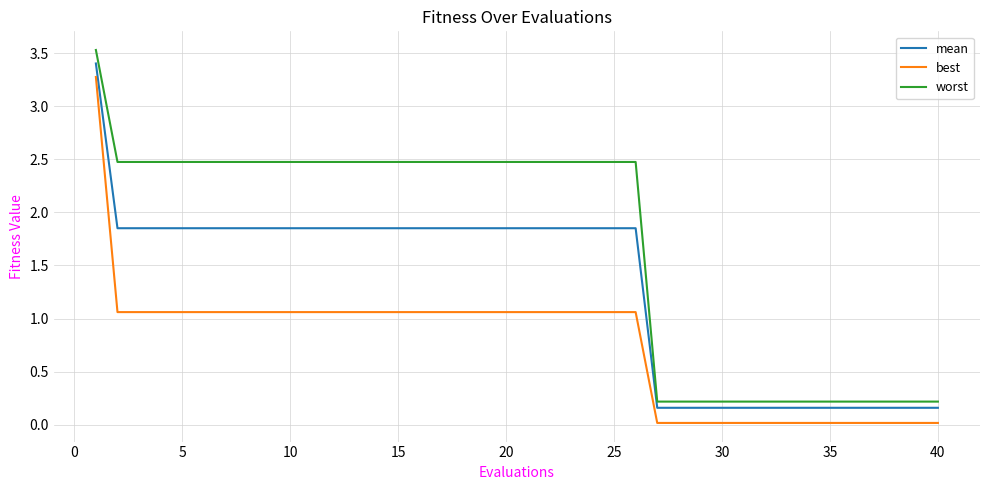

List the series in order of their overall mean, lowest first.

best, mean, worst